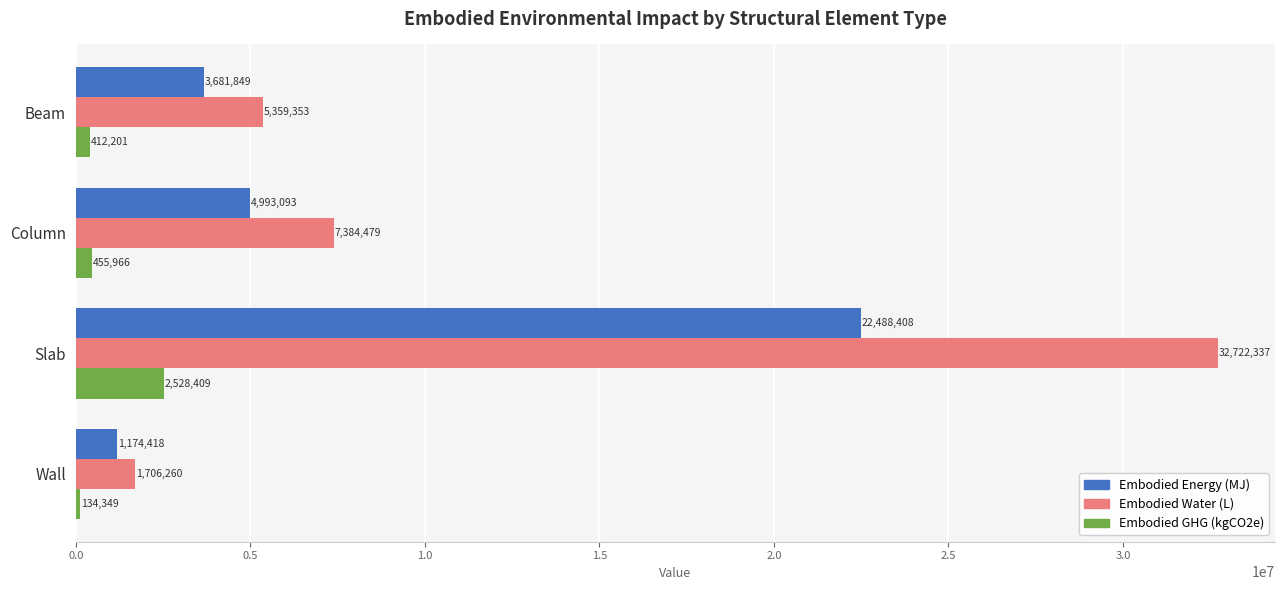

At which category does the chart reach its minimum across all series?

Wall